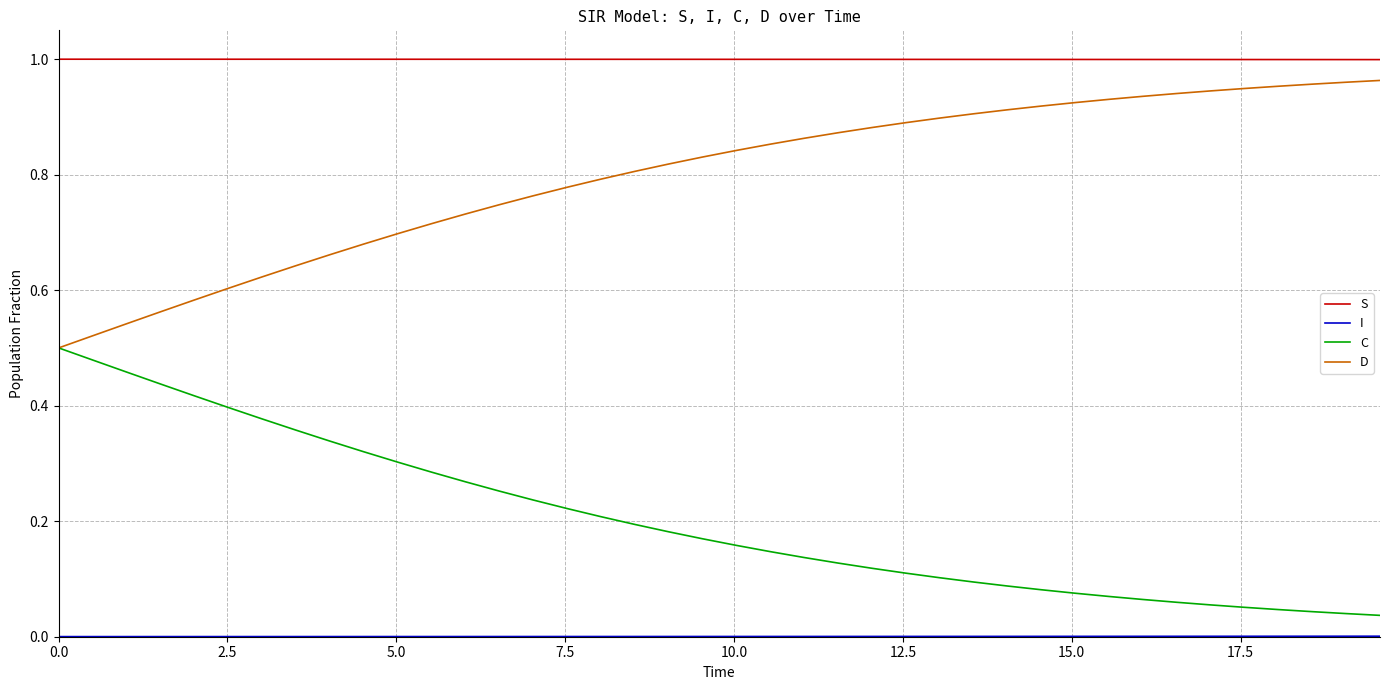

True or false: S and D cross at least once.

False